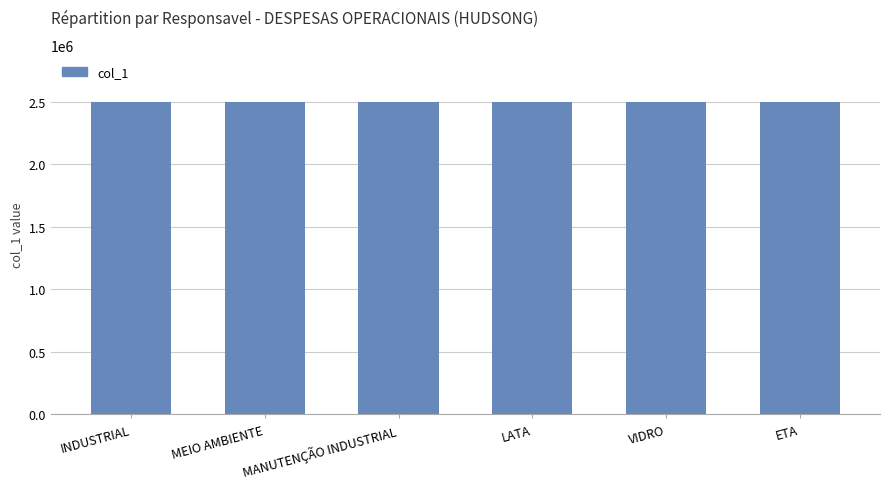

At which label does the data first exceed 2500604?

INDUSTRIAL